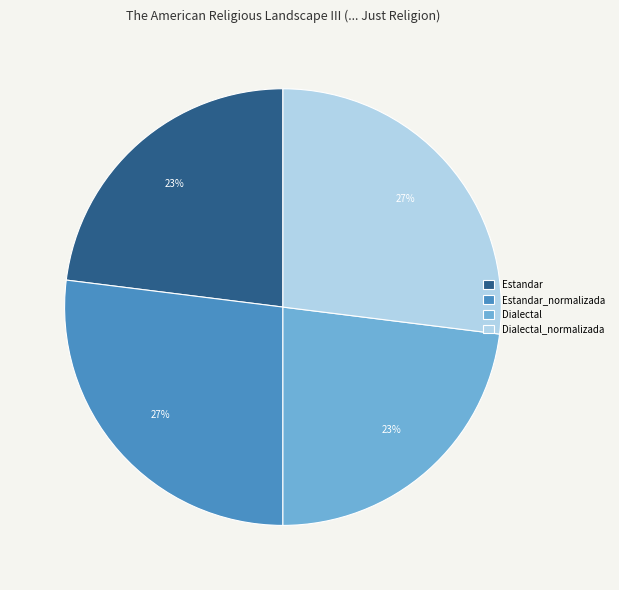

How many segments does this pie chart have?

4